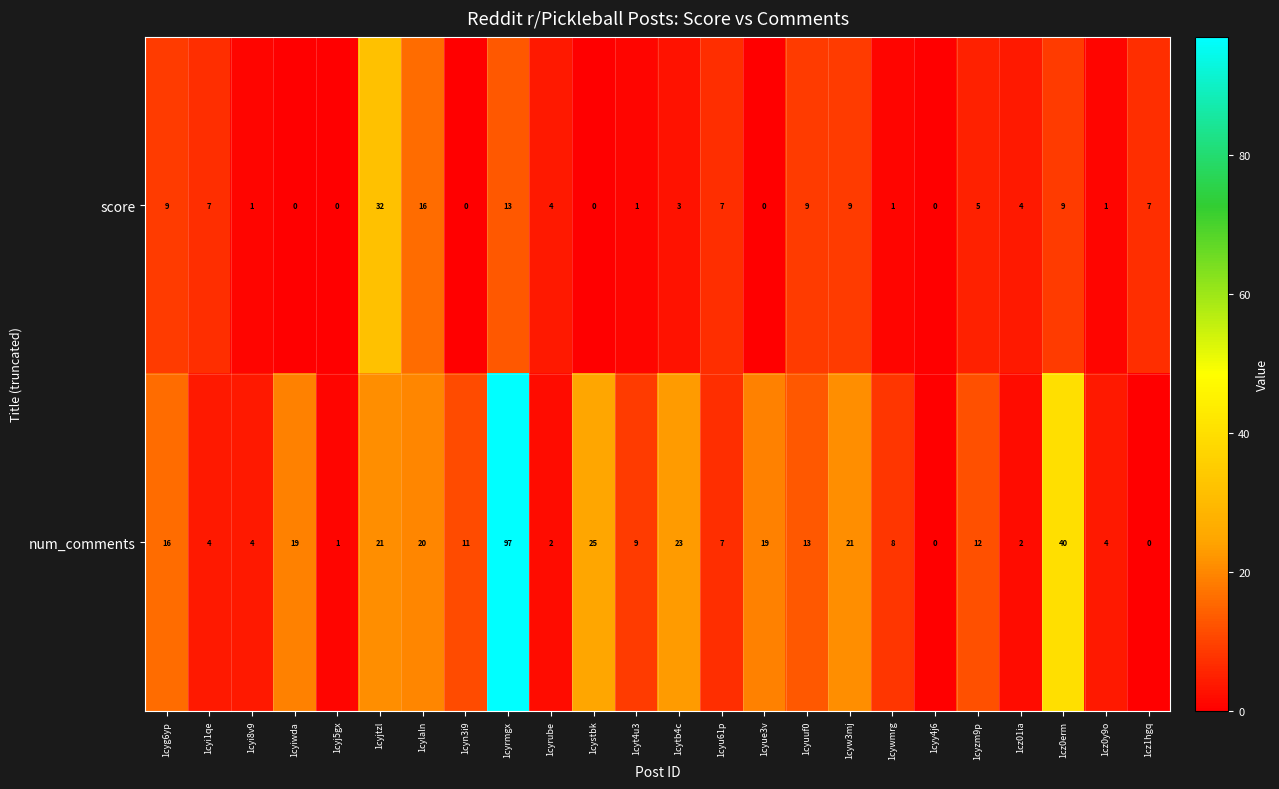

Count the number of categories in the chart.

24